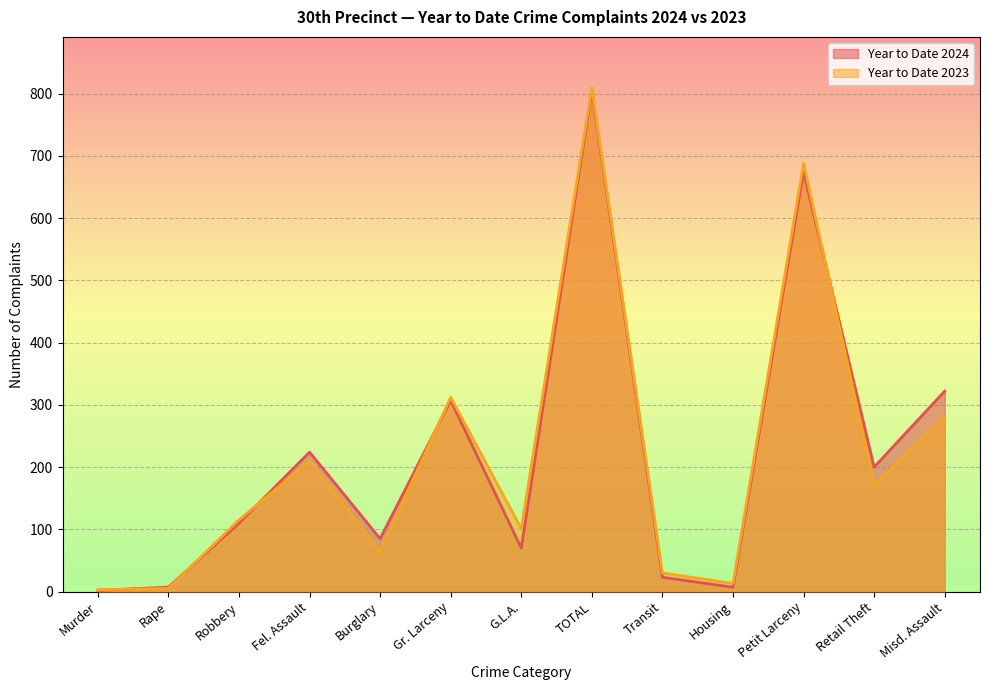

Rank the series at Rape from lowest to highest value.

Year to Date 2023, Year to Date 2024